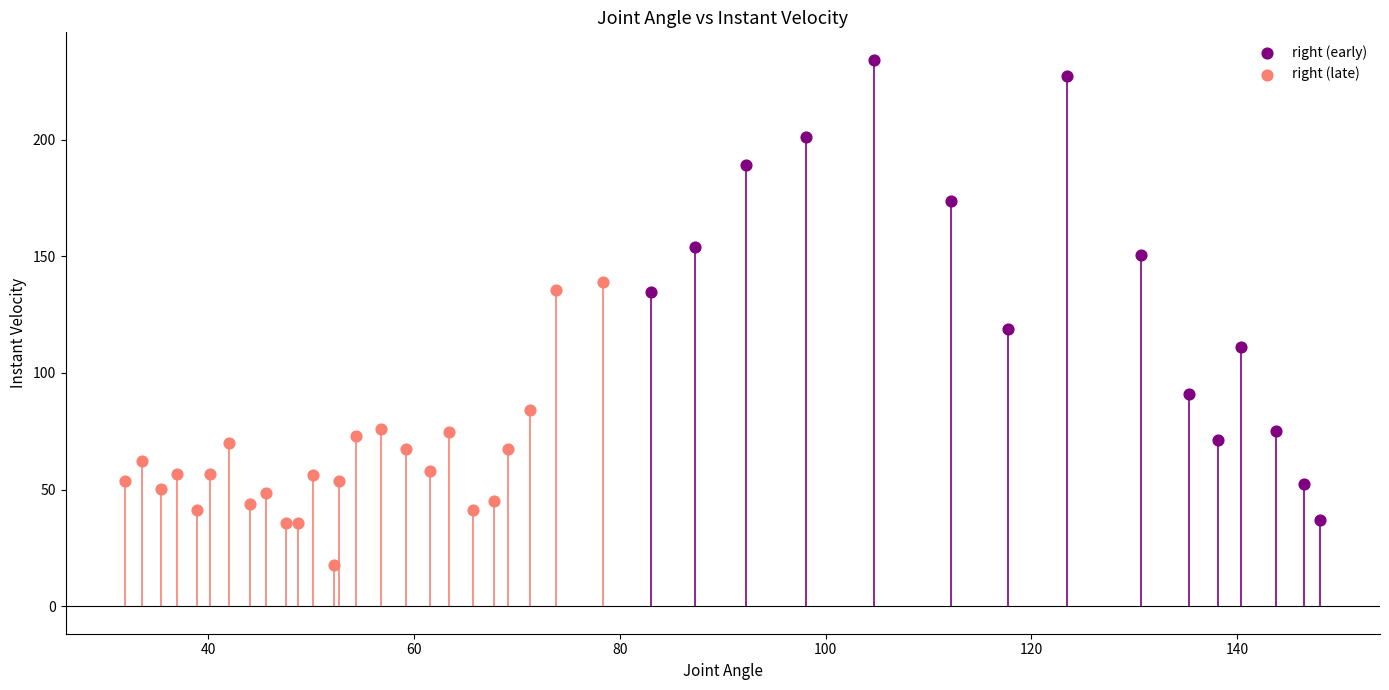

Which series contains the lowest Y value?

right (late)